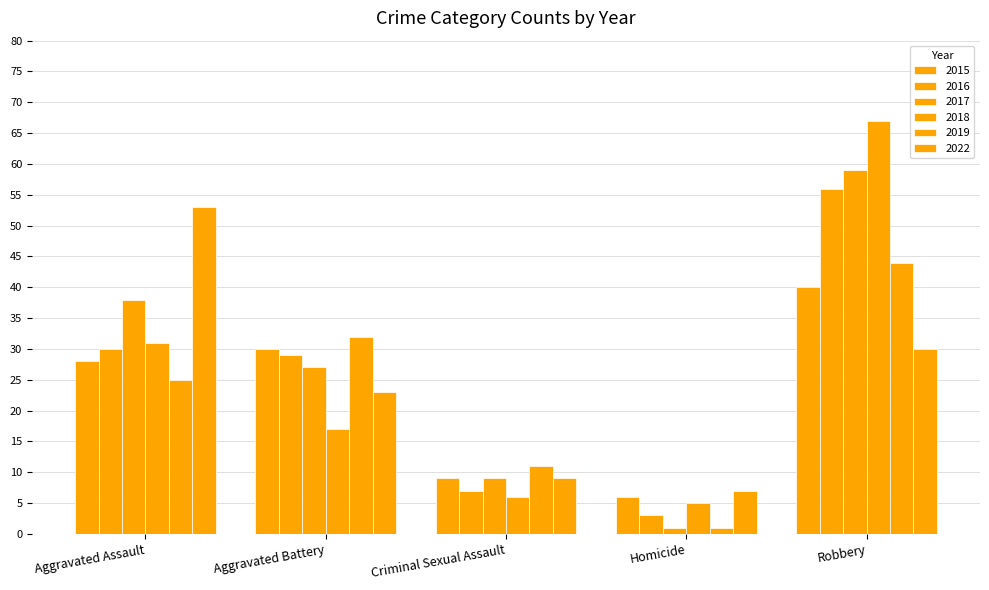

Which category has the highest value across all series?

Robbery